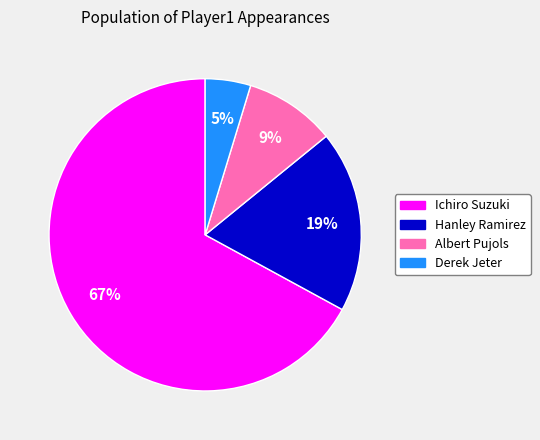

To the nearest percent, what is the difference between the largest and smallest slice percentages?

62%